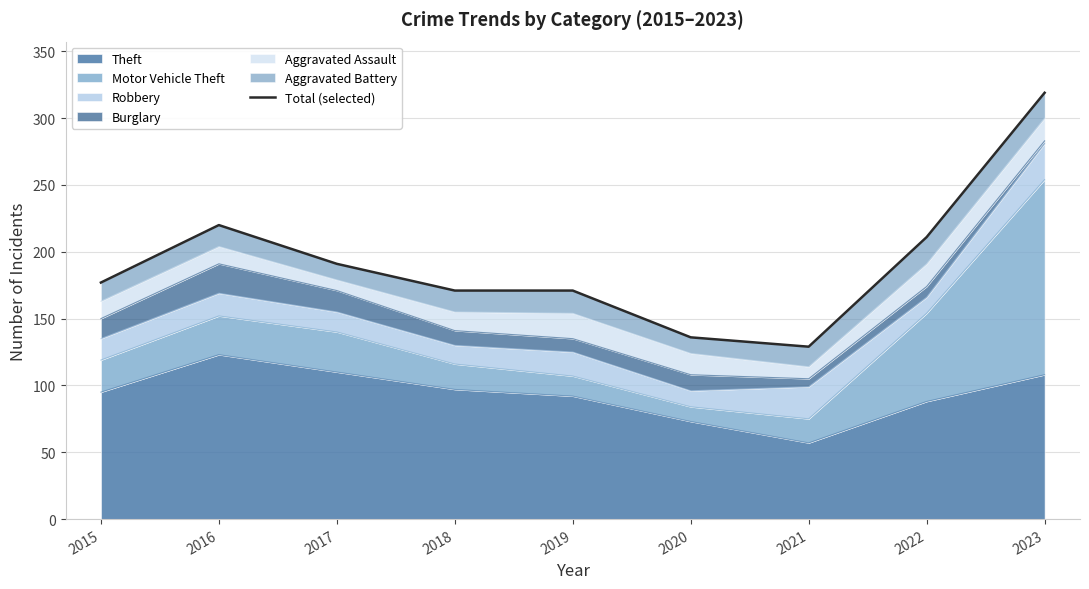

True or false: there are more than 2 points higher than both neighbors.

False